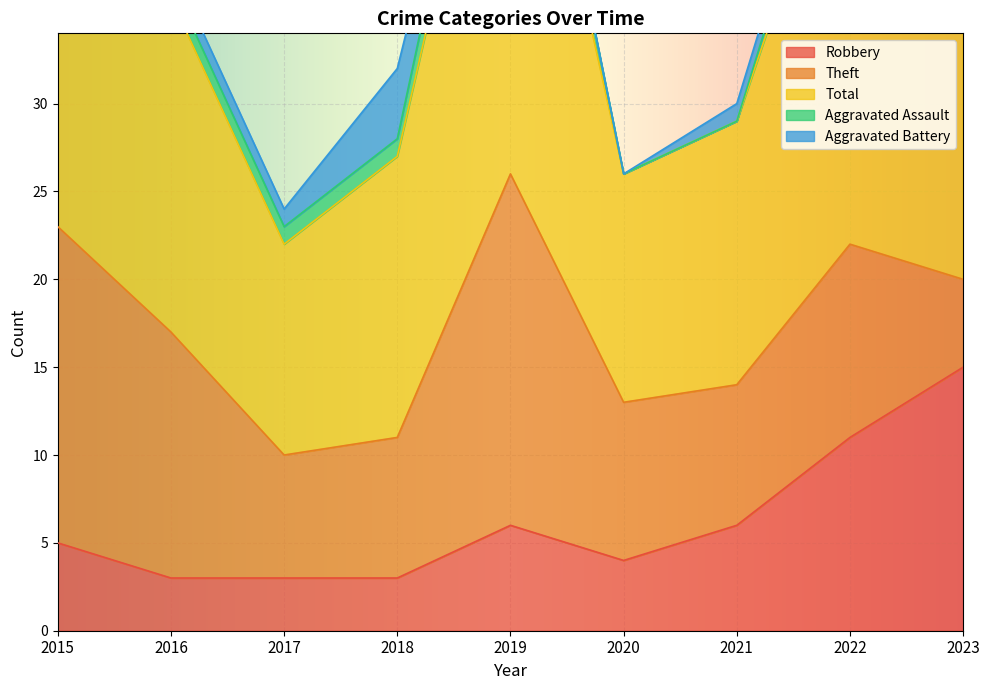

List the labels in order of Robbery value, largest first.

2023, 2022, 2019, 2021, 2015, 2020, 2016, 2017, 2018